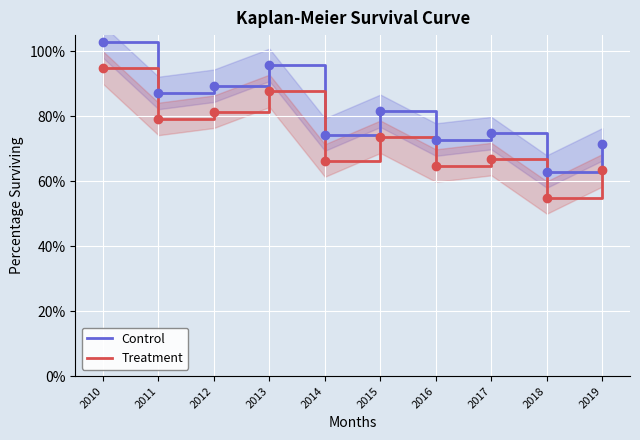

What is the lowest value of the Treatment series?

55.0